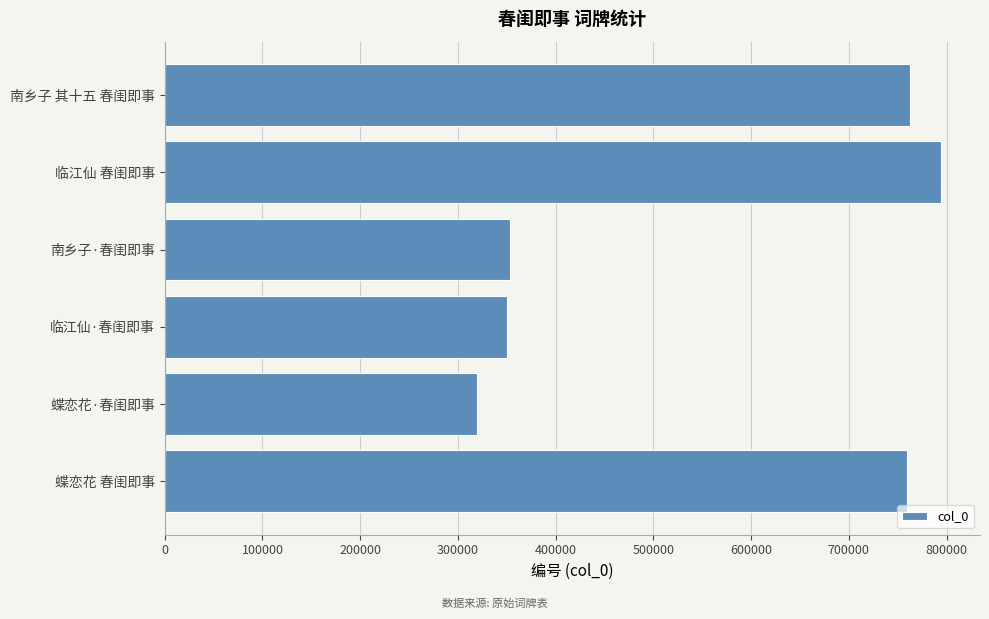

Does the chart contain any negative values?

No